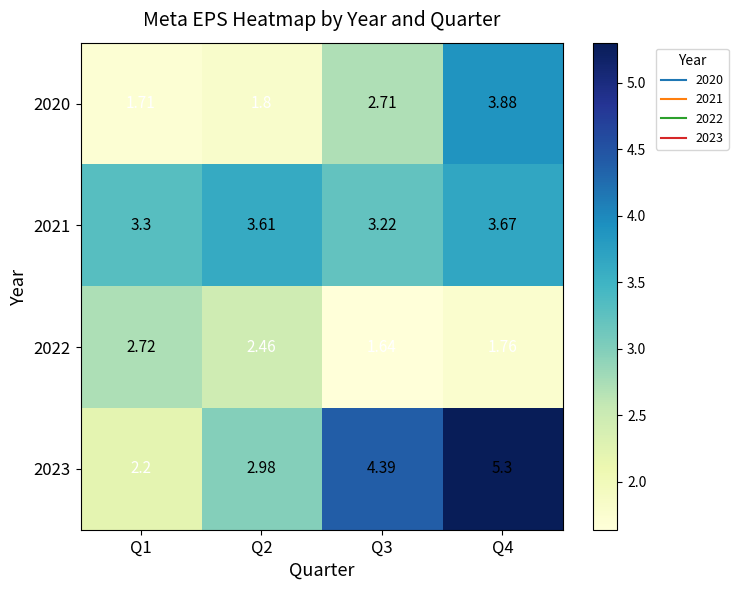

Is the value of 2021 at Q4 greater than the value of 2022 at Q3?

Yes